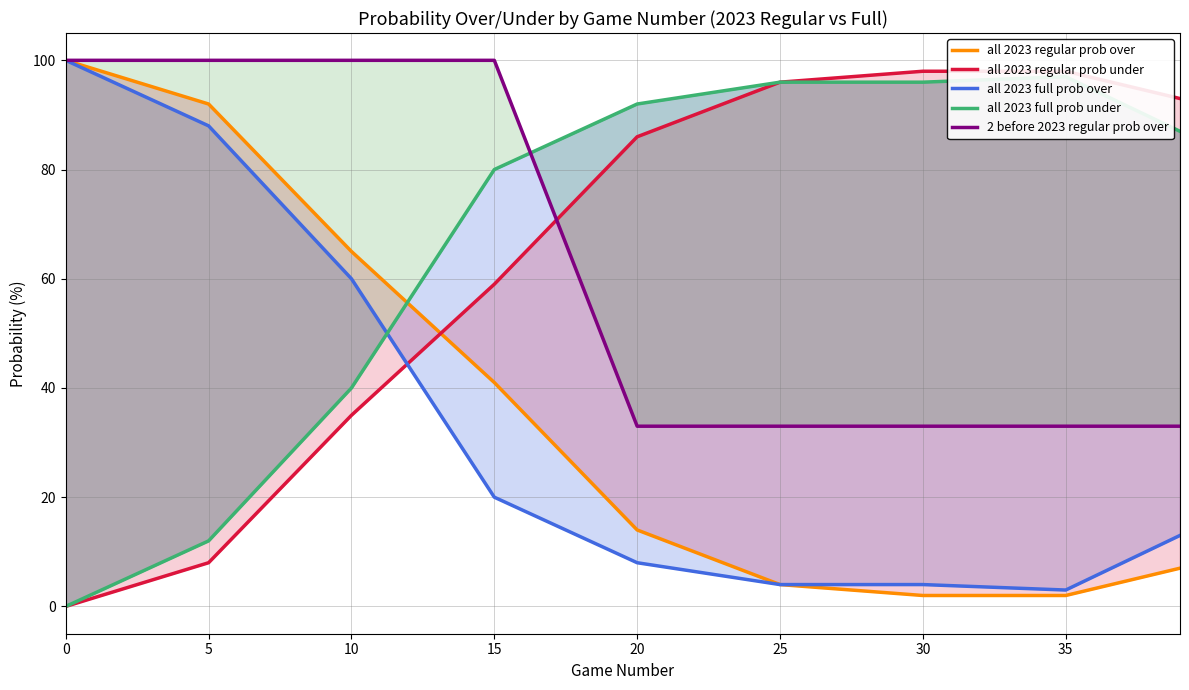

What is the sum of all all 2023 regular prob under values?

573